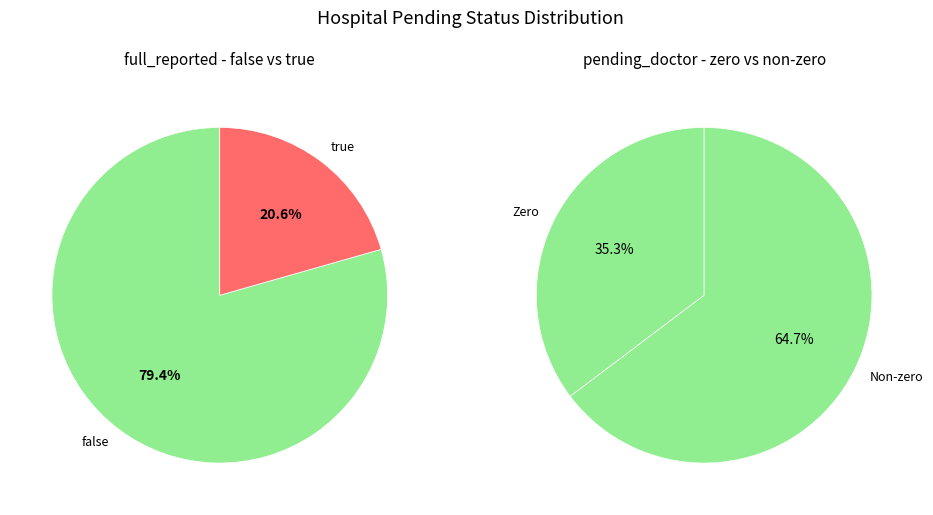

The false slice represents 79% of the pie. True or false?

True